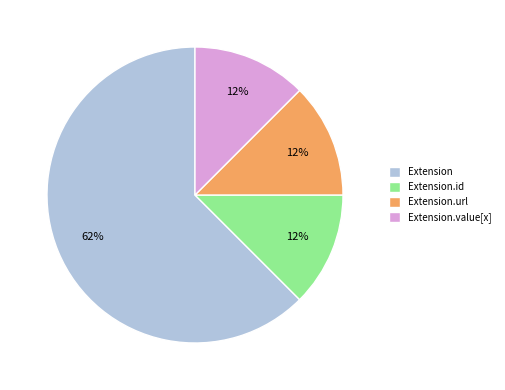

Do Extension.url and Extension.id together represent more than half of the pie?

No